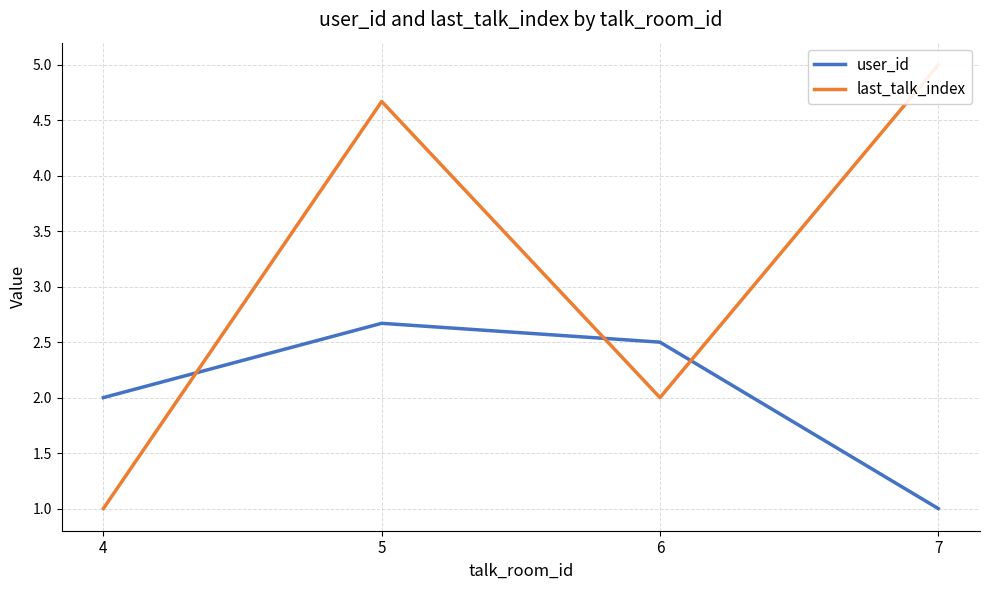

Between which two adjacent categories do user_id and last_talk_index first intersect?

4 and 5